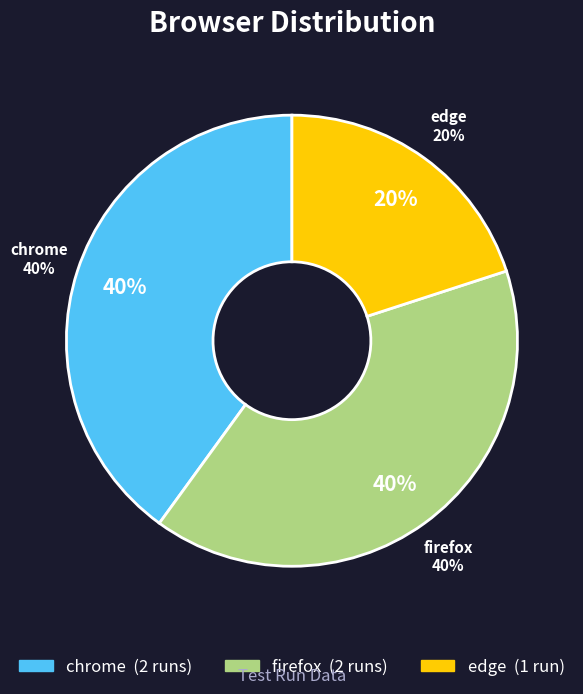

Count the number of slices in the pie.

3